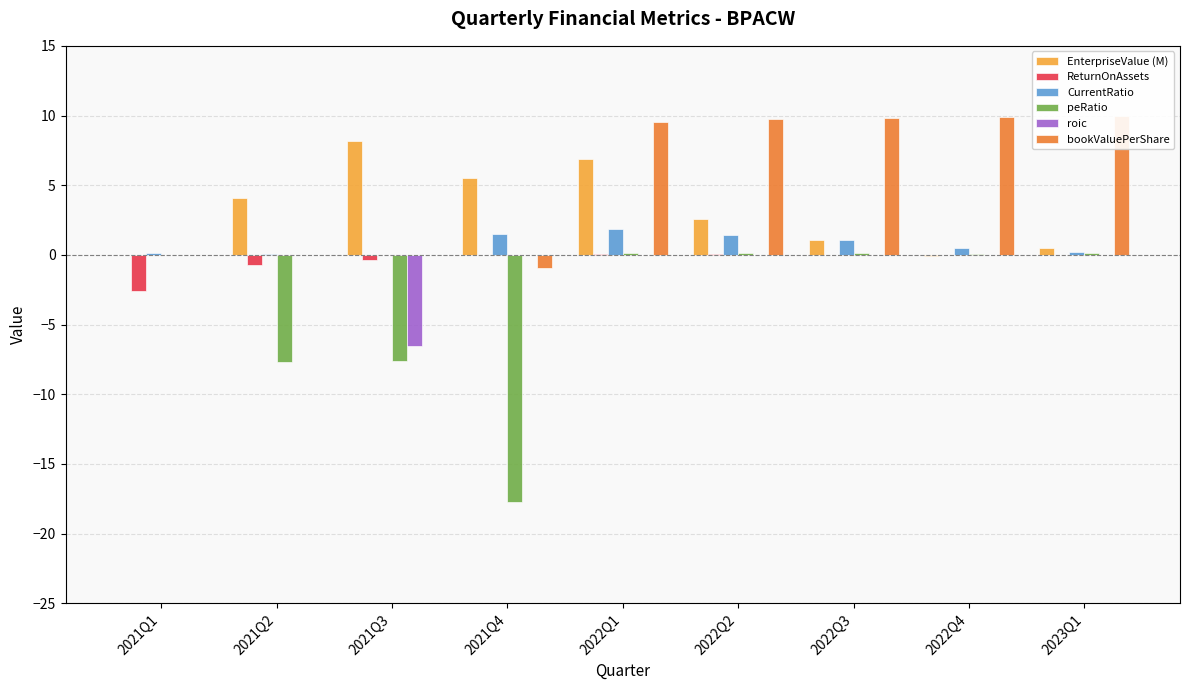

What is the total value across all series at 2022Q4?

10.4